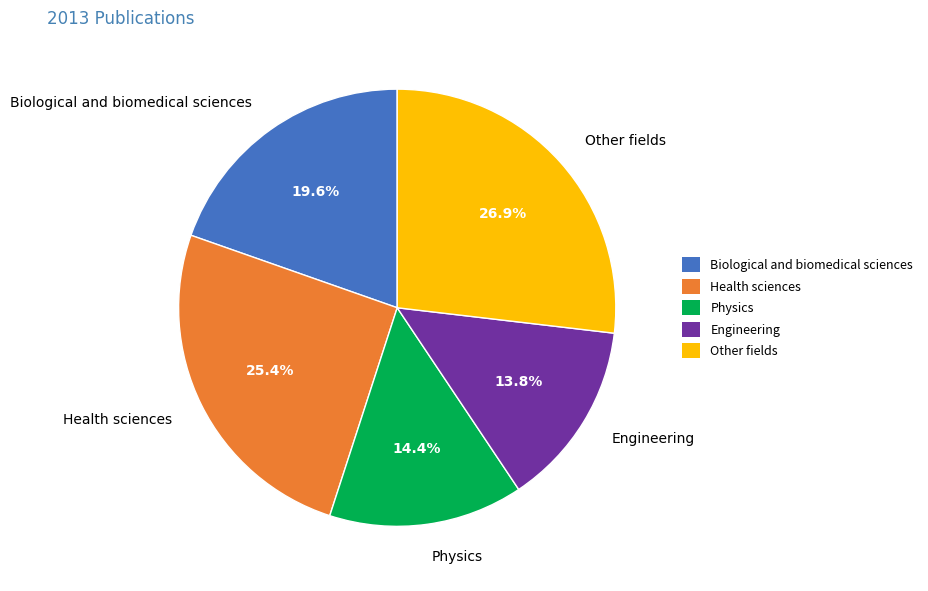

What is the total percentage of Other fields and Health sciences?

52.2%